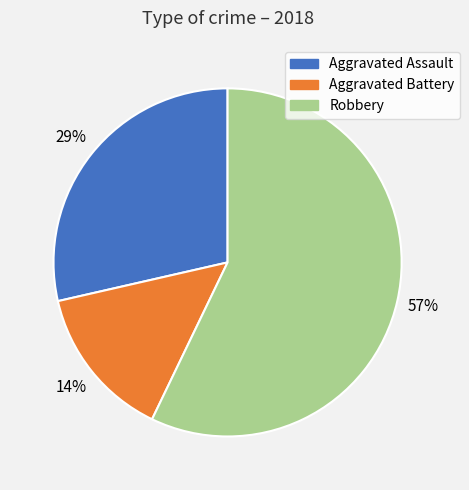

How many slices are in this pie chart?

3